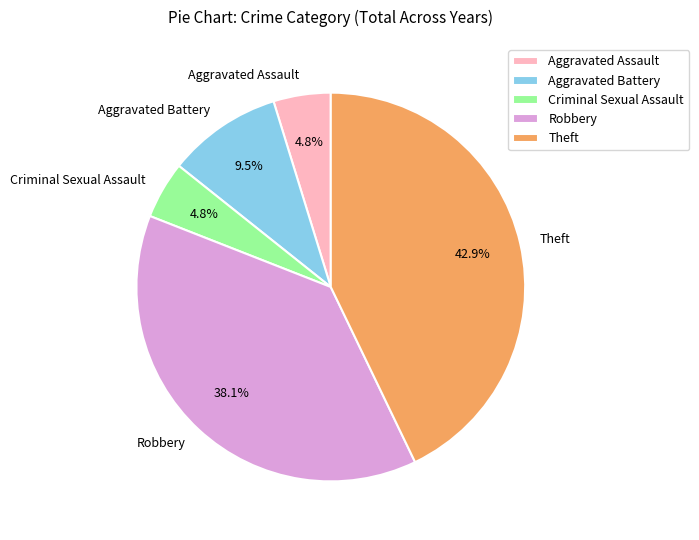

The Theft slice represents 43% of the pie. True or false?

True